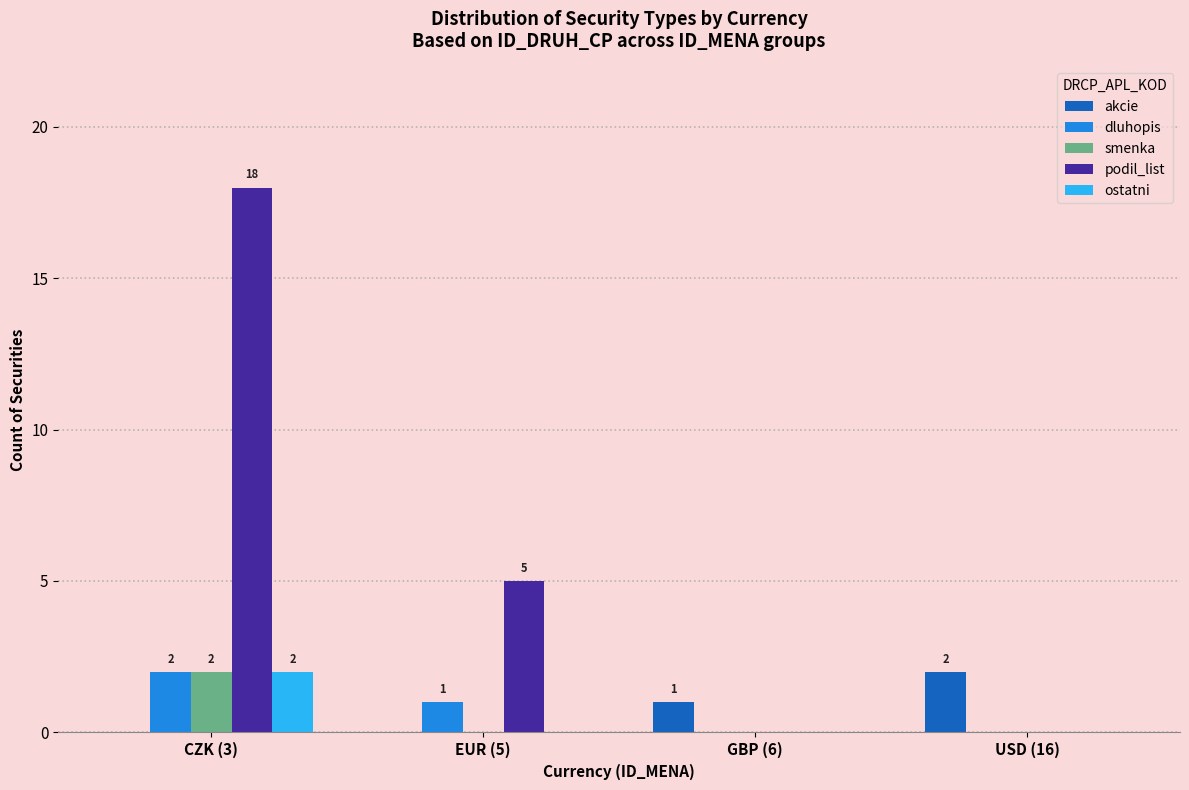

Between CZK (3) and GBP (6), which series saw the biggest shift?

podil_list